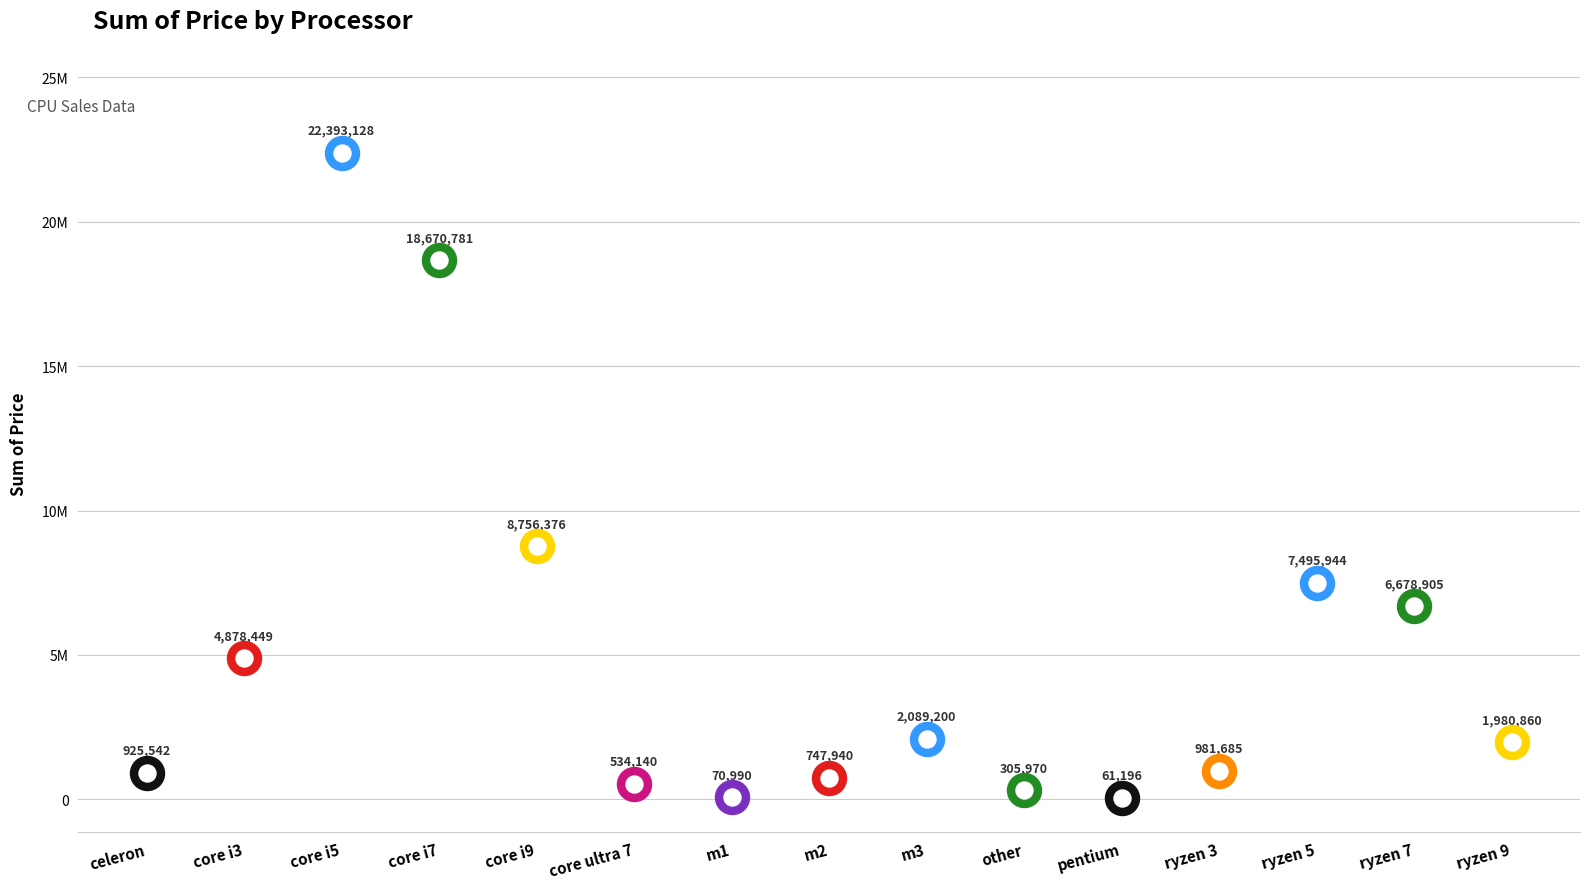

Approximately how many times larger is the value at ryzen 9 compared to m3?

0.9